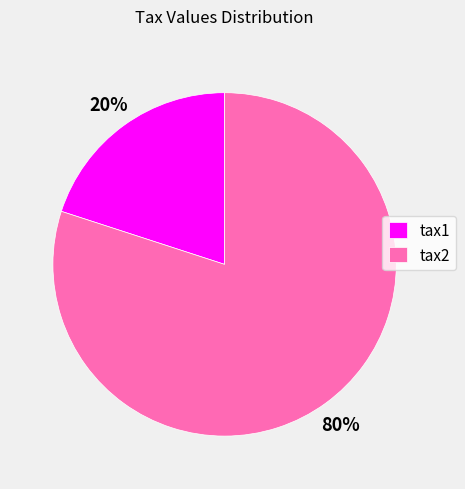

Is it true that tax1 is 31% of the pie?

False